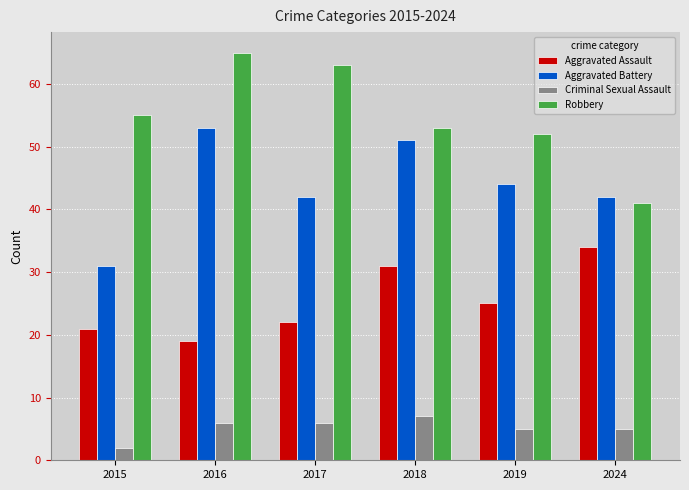

Are the bars horizontal?

No